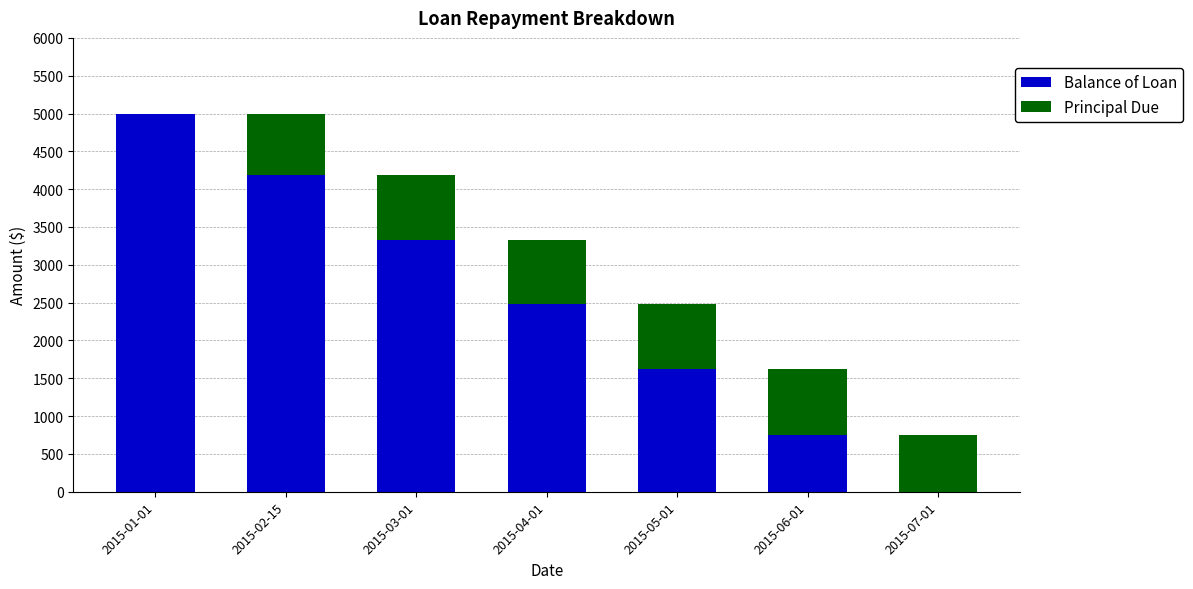

Does the chart contain stacked bars?

Yes